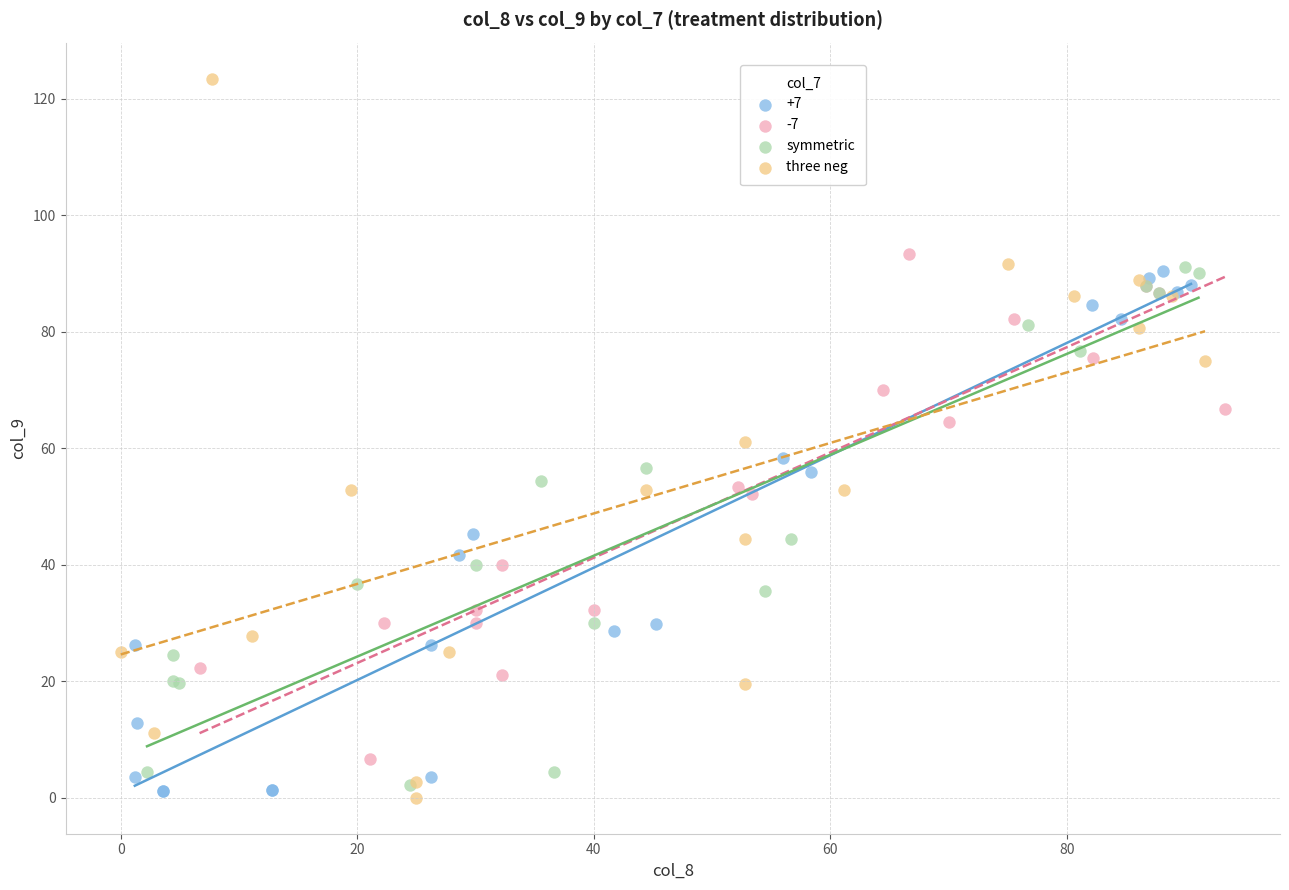

What are all the series names shown in the legend?

+7, -7, symmetric, three neg